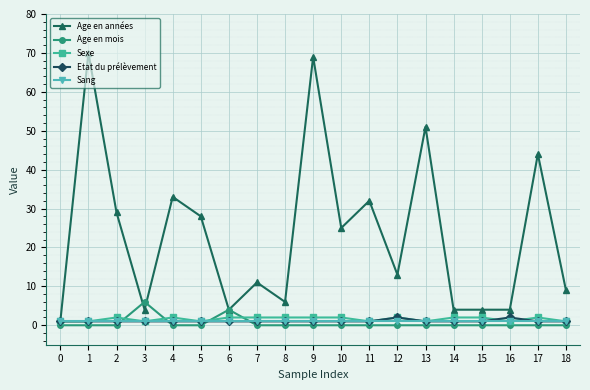

True or false: Age en années has a value of 67 at 17.

False